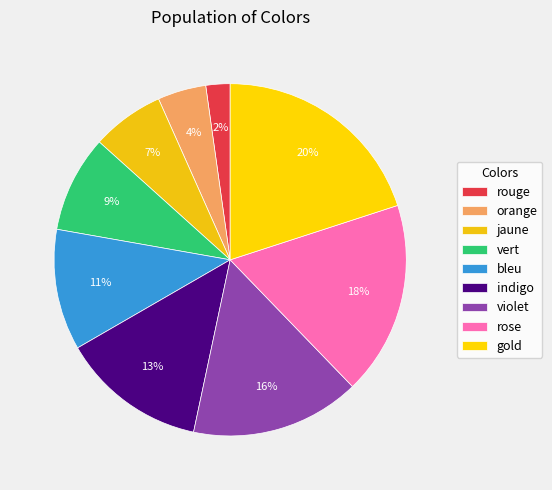

To the nearest percent, what is the average slice percentage?

11%